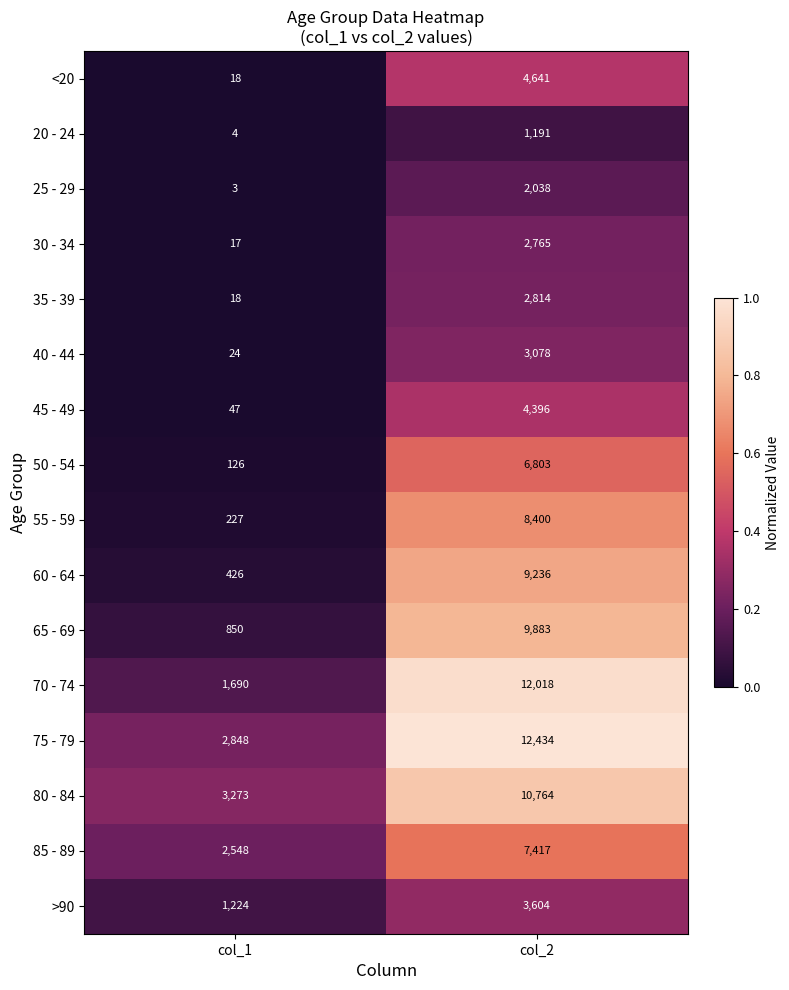

Between col_1 and col_2, which series saw the biggest shift?

70 - 74